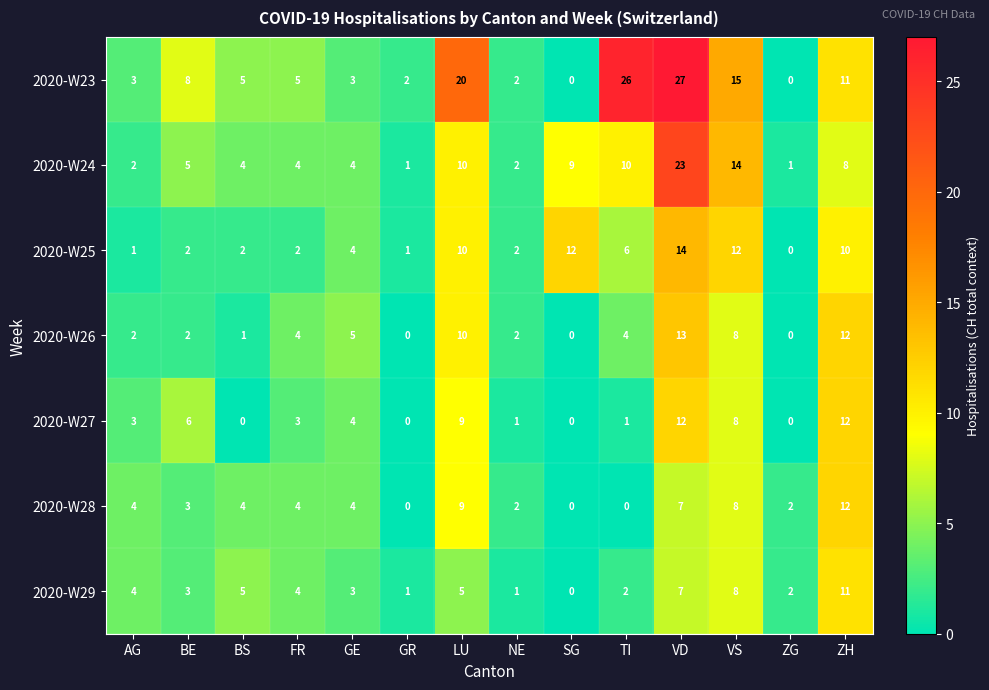

What is the total value across all series at SG?

21